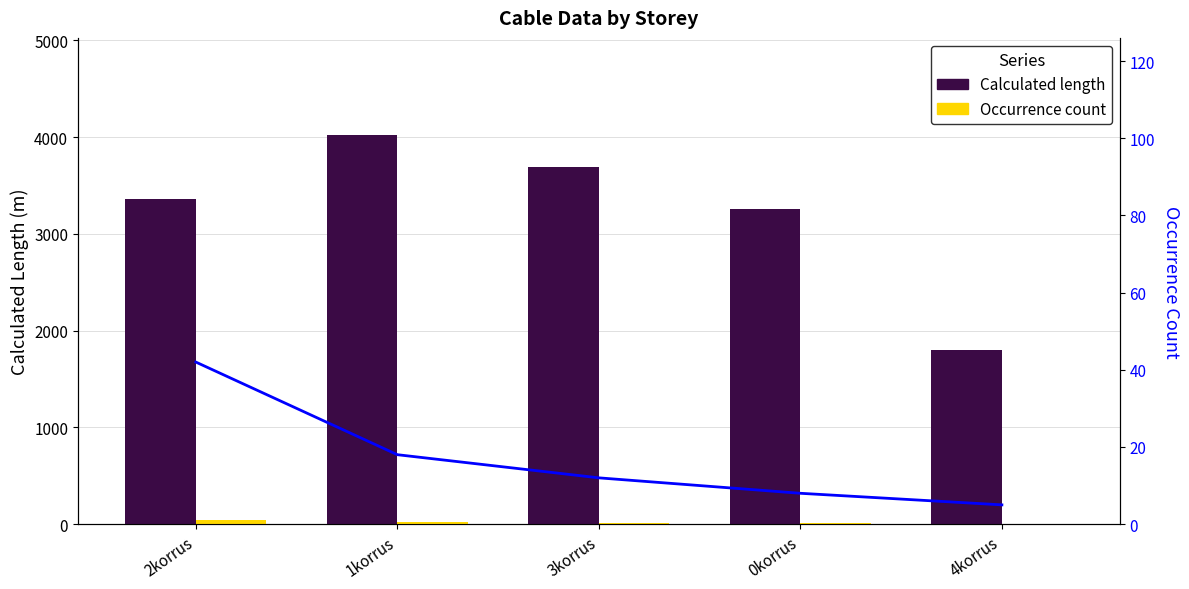

What is the value of the Occurrence count (line) bar at the 4th from the left?

8.0